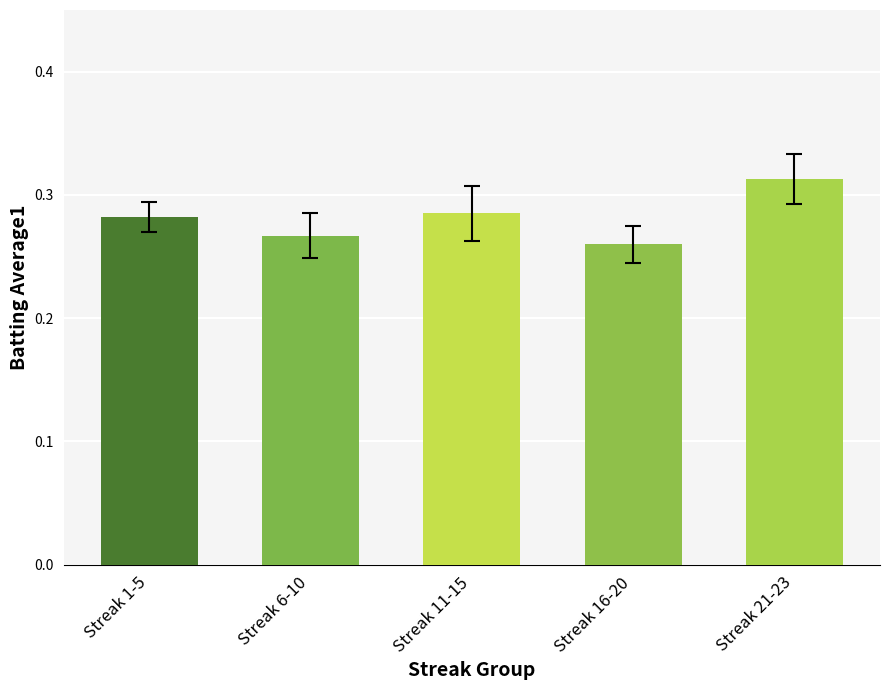

What is the label of the 2nd bar from the right?

Streak 16-20